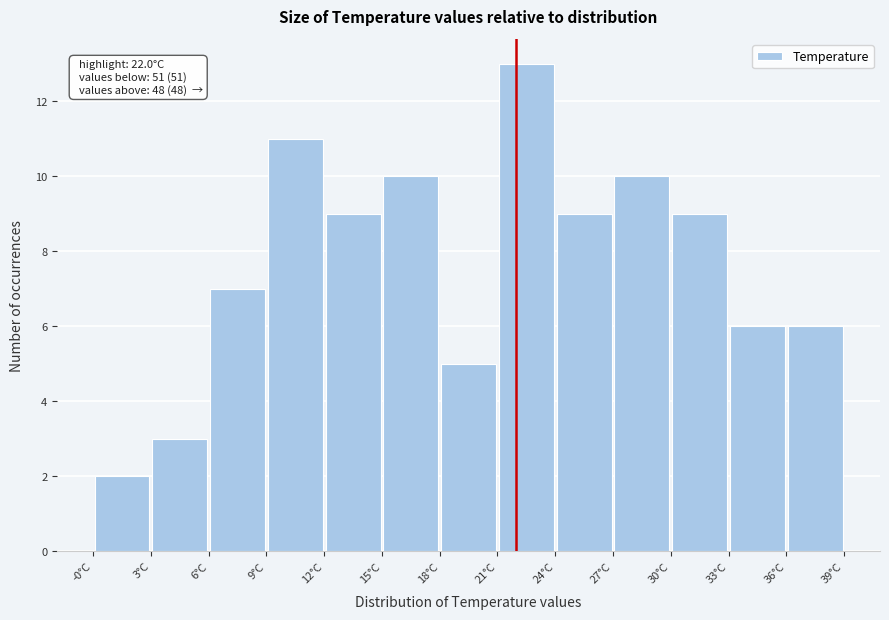

Over which range of the x-axis is the bar tallest?

21.0 to 24.0